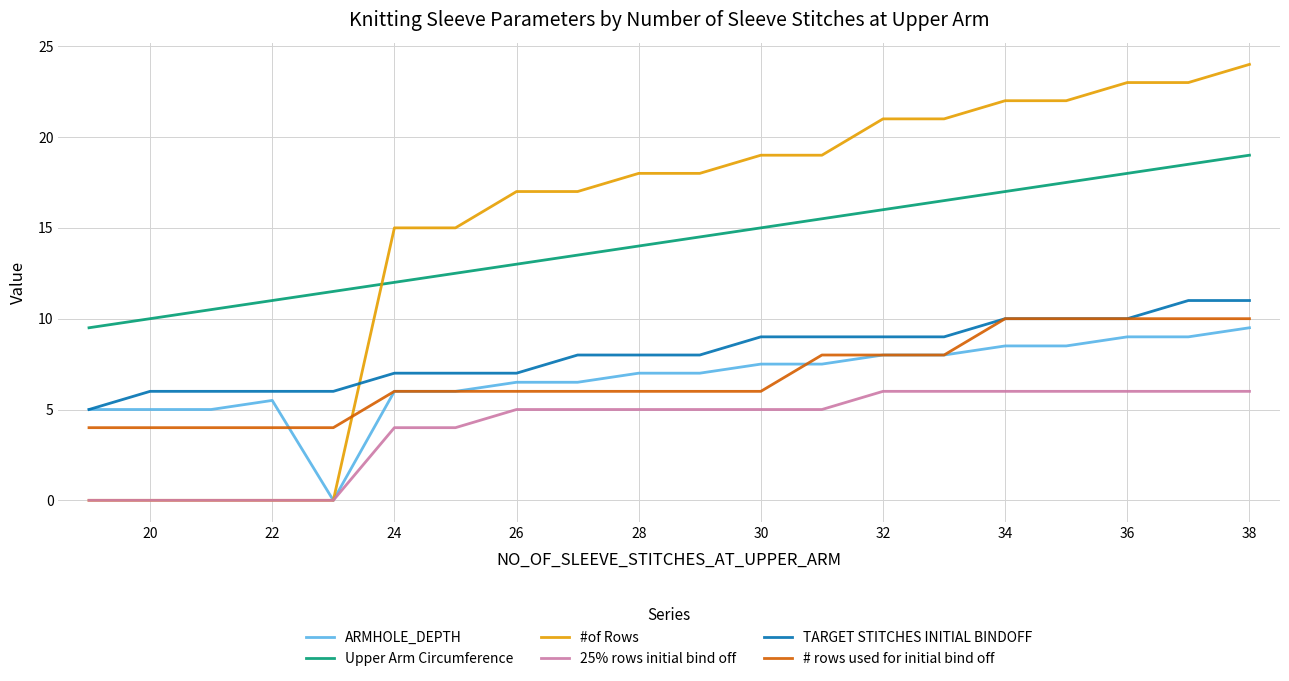

True or false: Upper Arm Circumference and ARMHOLE_DEPTH cross at least once.

False